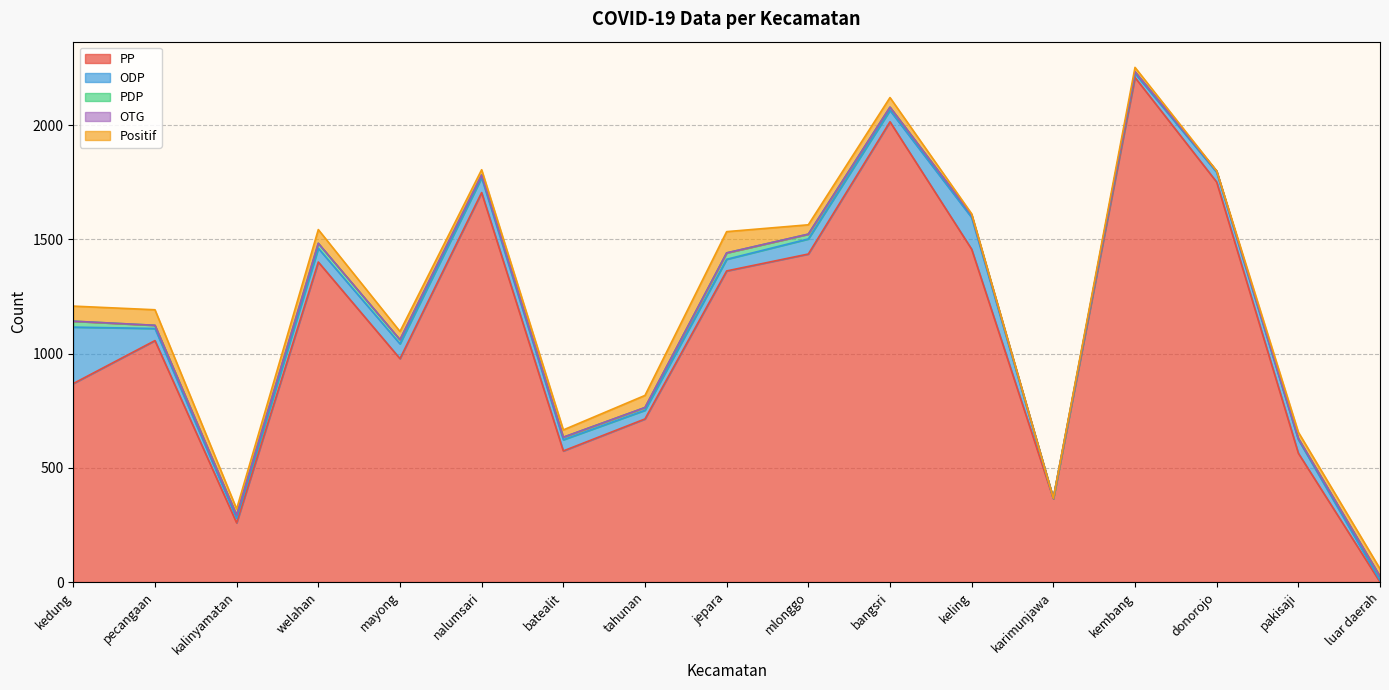

True or false: PDP has more than 2 points higher than both neighbors.

True